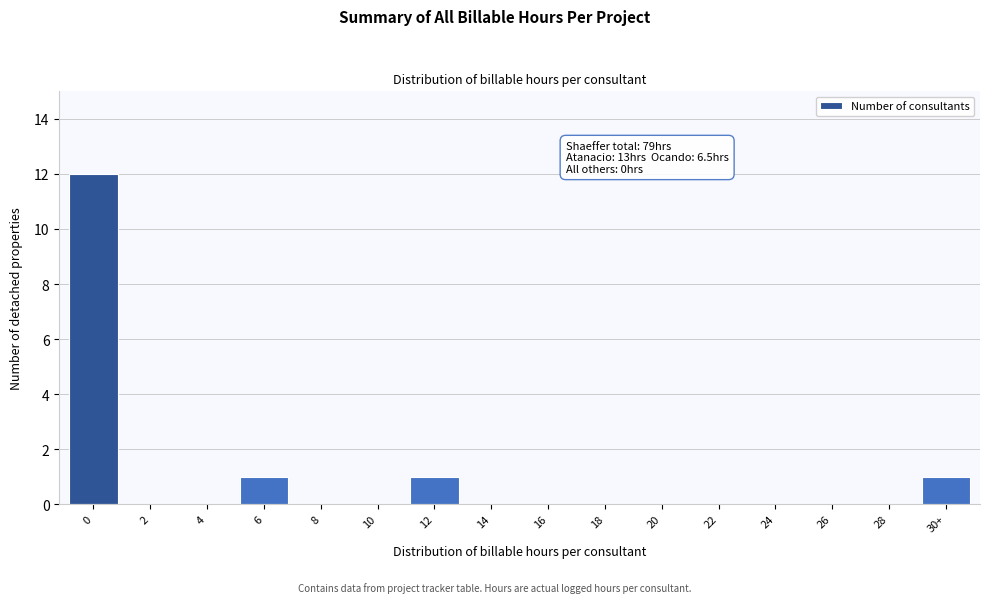

Reading left to right, transcribe all the data shown in this chart.

0=12	2=0	4=0	6=1	8=0	10=0	12=1	14=0	16=0	18=0	20=0	22=0	24=0	26=0	28=0	30+=1